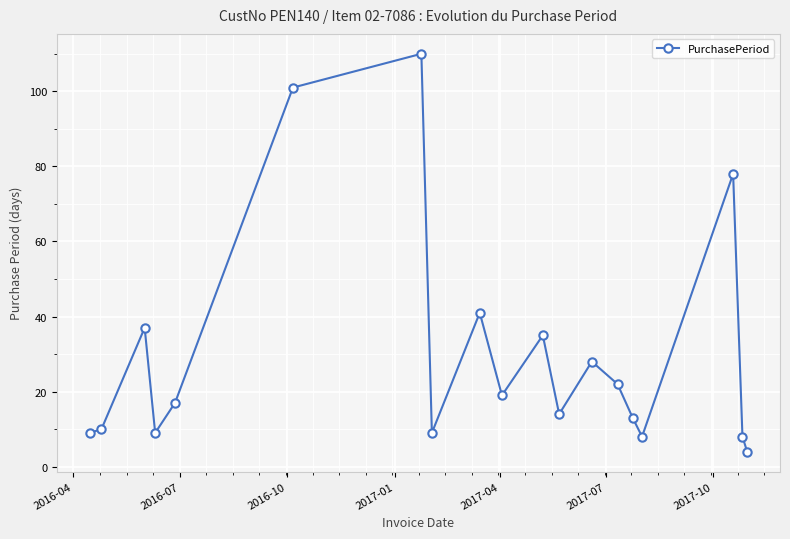

What is the sum of all values?

572